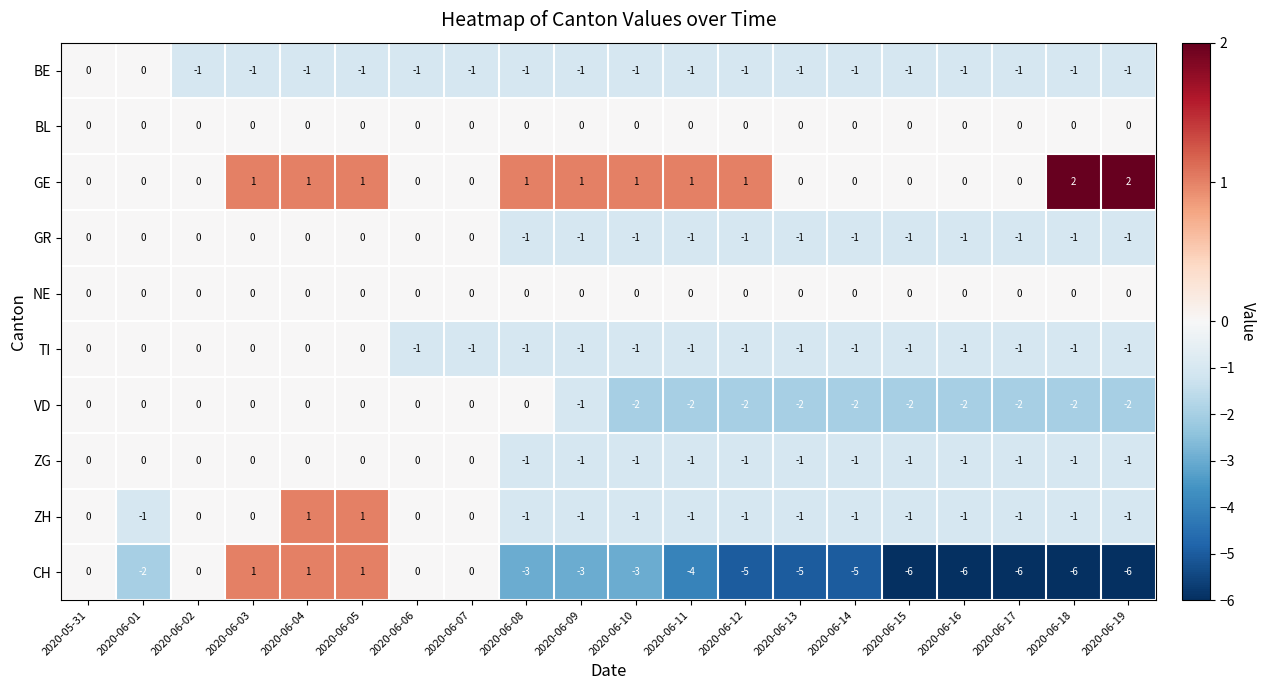

Which series has the largest range (max minus min)?

CH